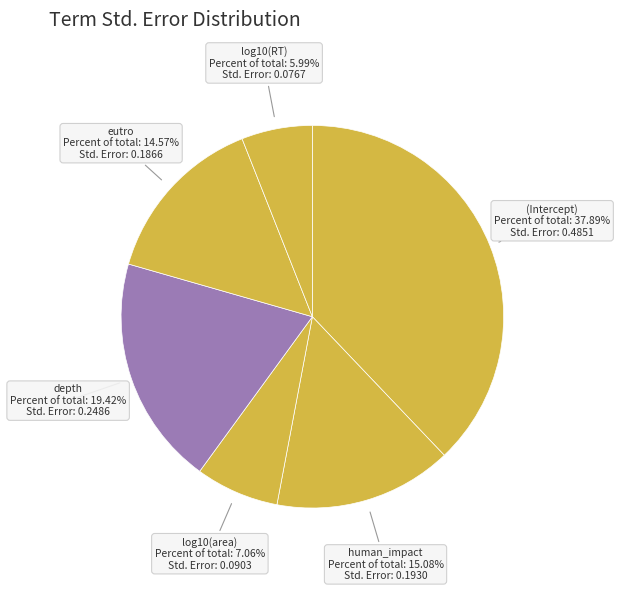

True or false: log10(RT) accounts for 14% of the total.

False